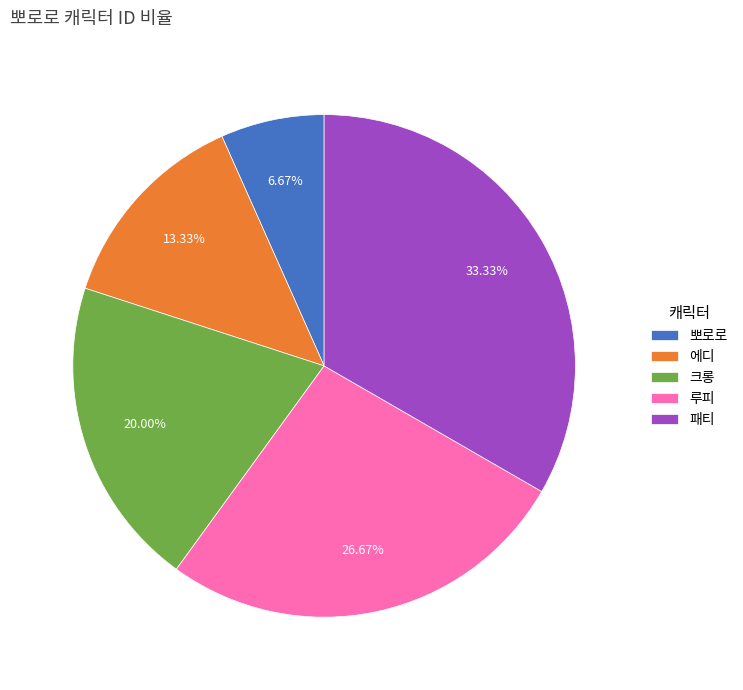

Is there any slice that represents more than half of the pie?

No